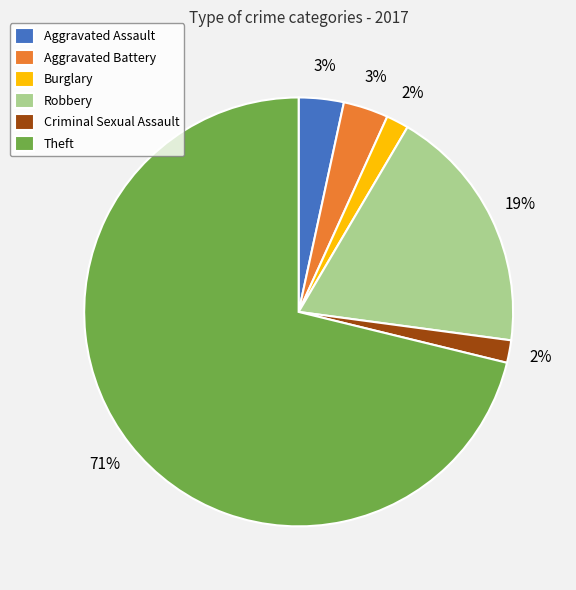

Between Criminal Sexual Assault and Aggravated Battery, which is larger?

Aggravated Battery